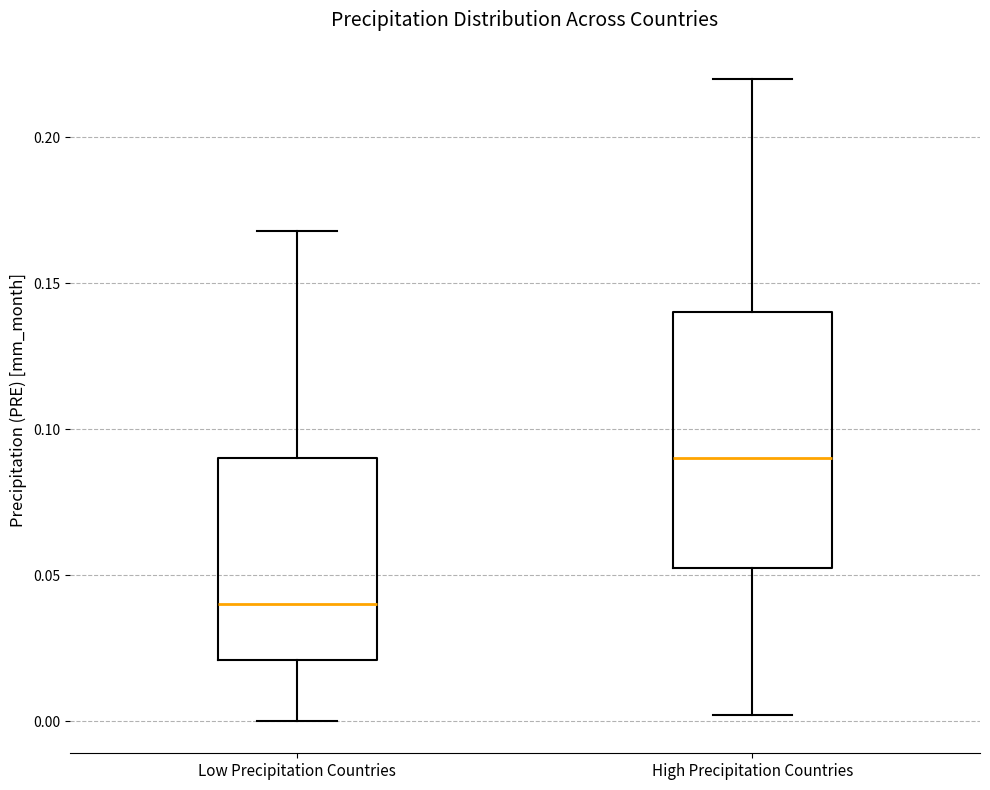

Where is the lower edge of the box for High Precipitation Countries on the y-axis? The values are not printed on the chart, so give them approximately, as read against the axis.

0.055